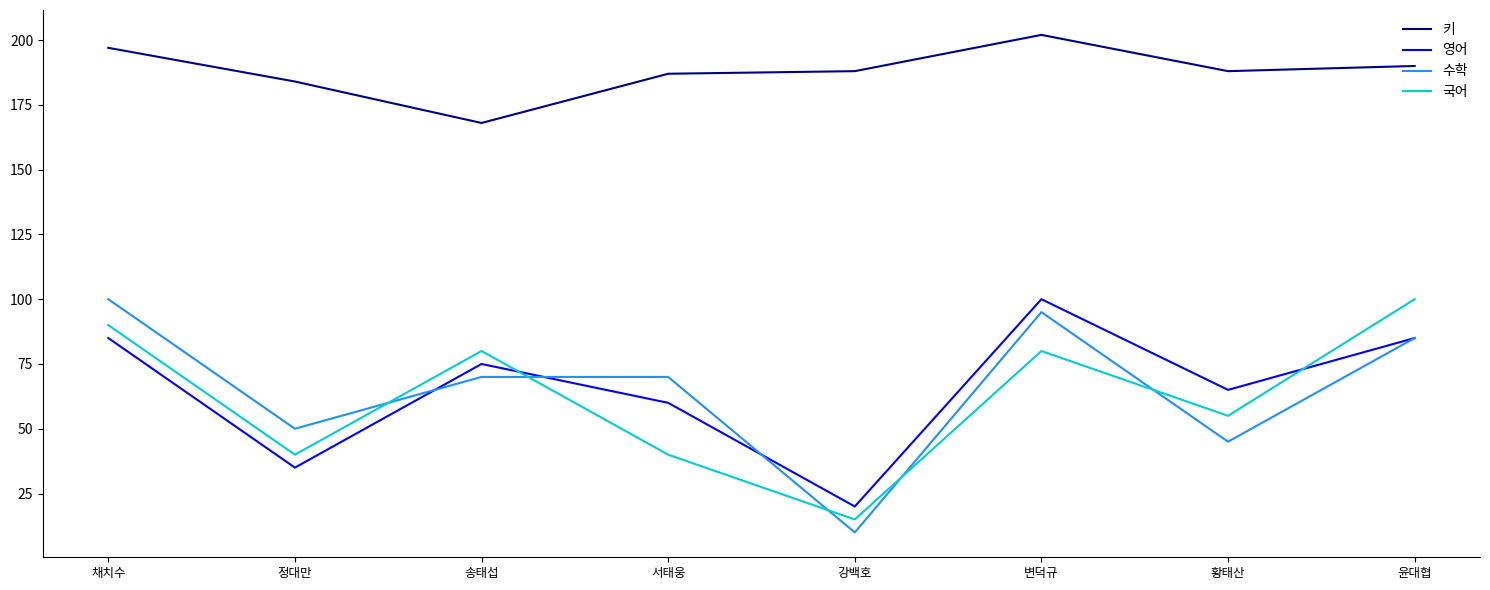

True or false: 영어 and 키 intersect in this chart.

False